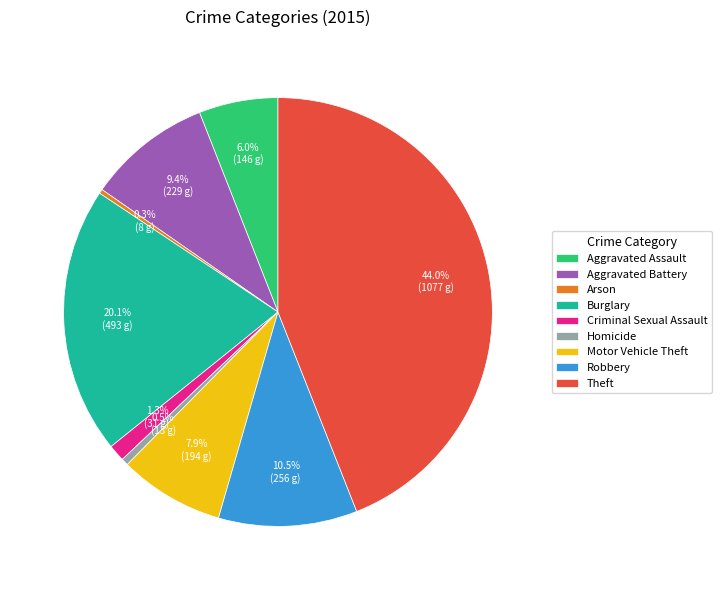

How many segments does this pie chart have?

9